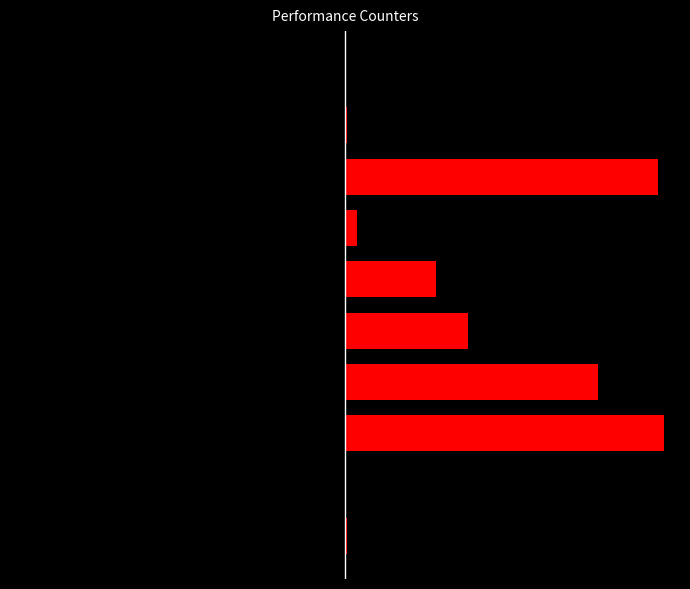

Where is the data nearest to the value 7694242617?

4